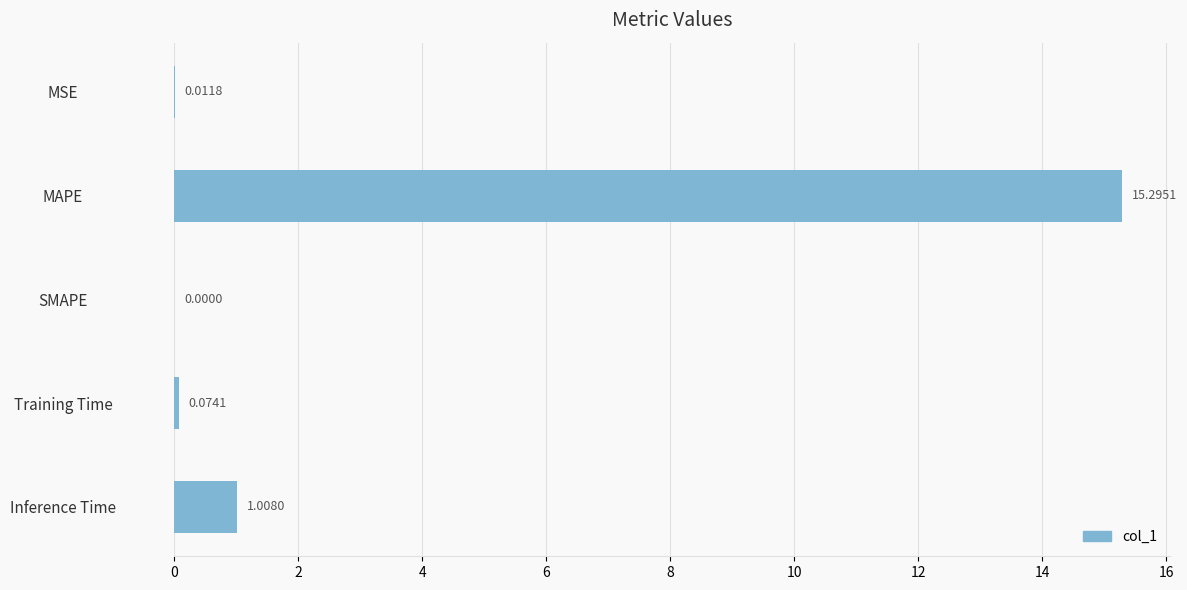

Are the bars grouped side by side (vs. stacked)?

No